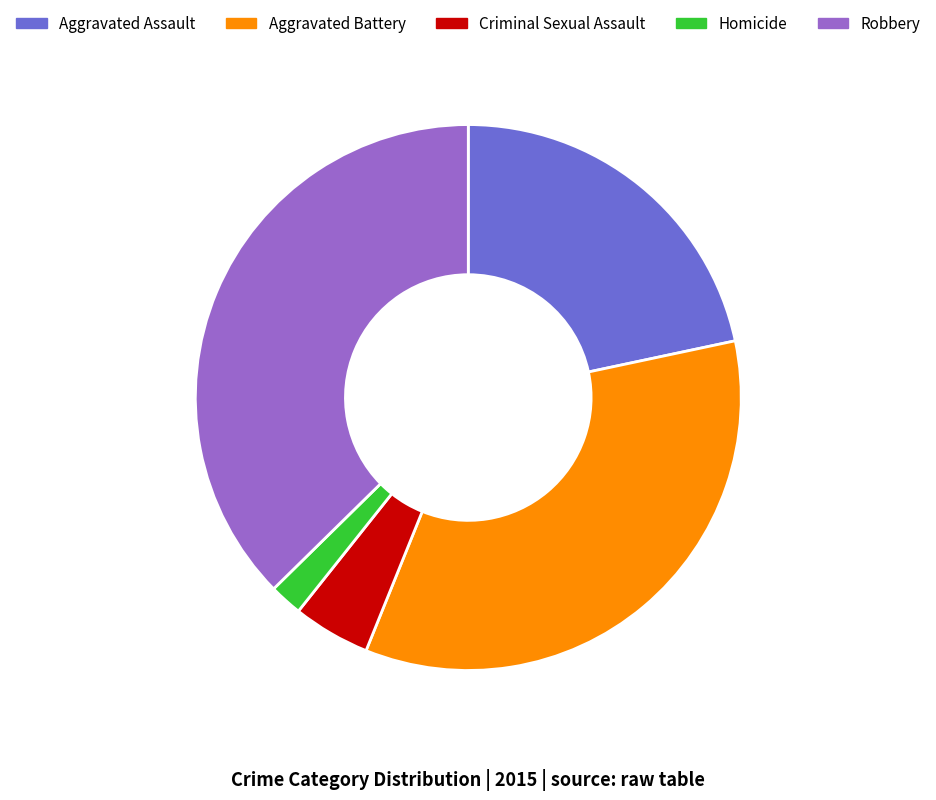

Which has a higher value, Aggravated Assault or Robbery?

Robbery